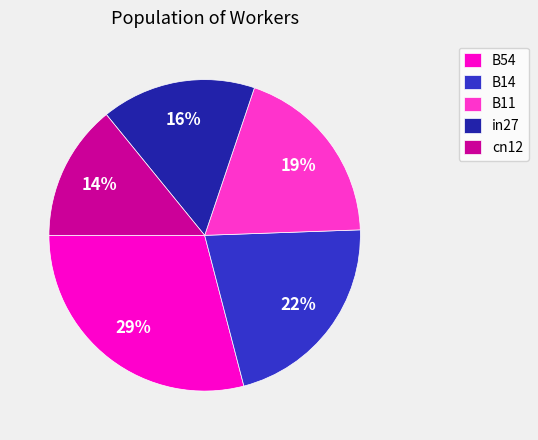

How many segments does this pie chart have?

5